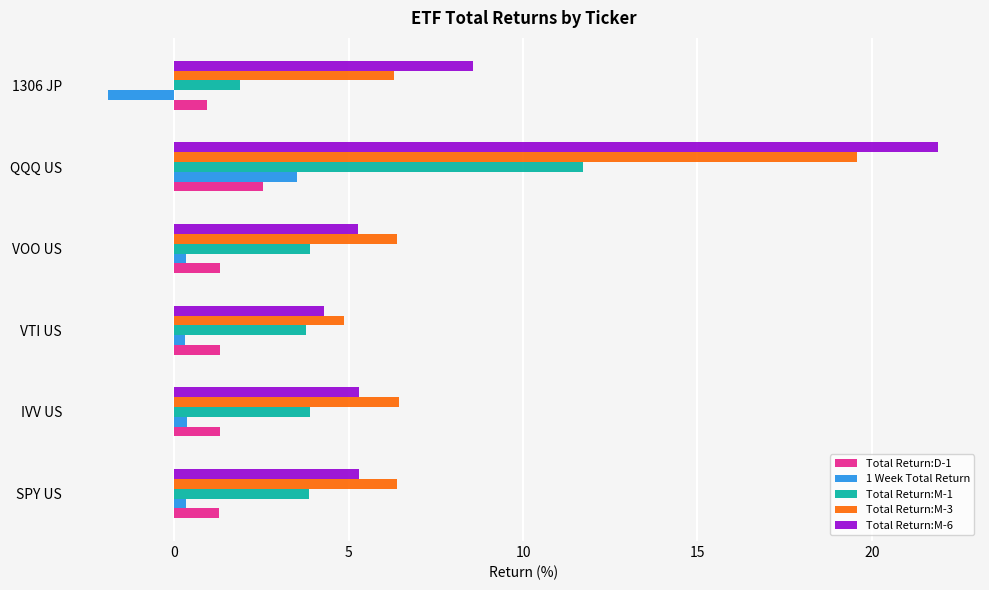

What is the difference between the maximum and minimum values in the Total Return:D-1 series?

1.6